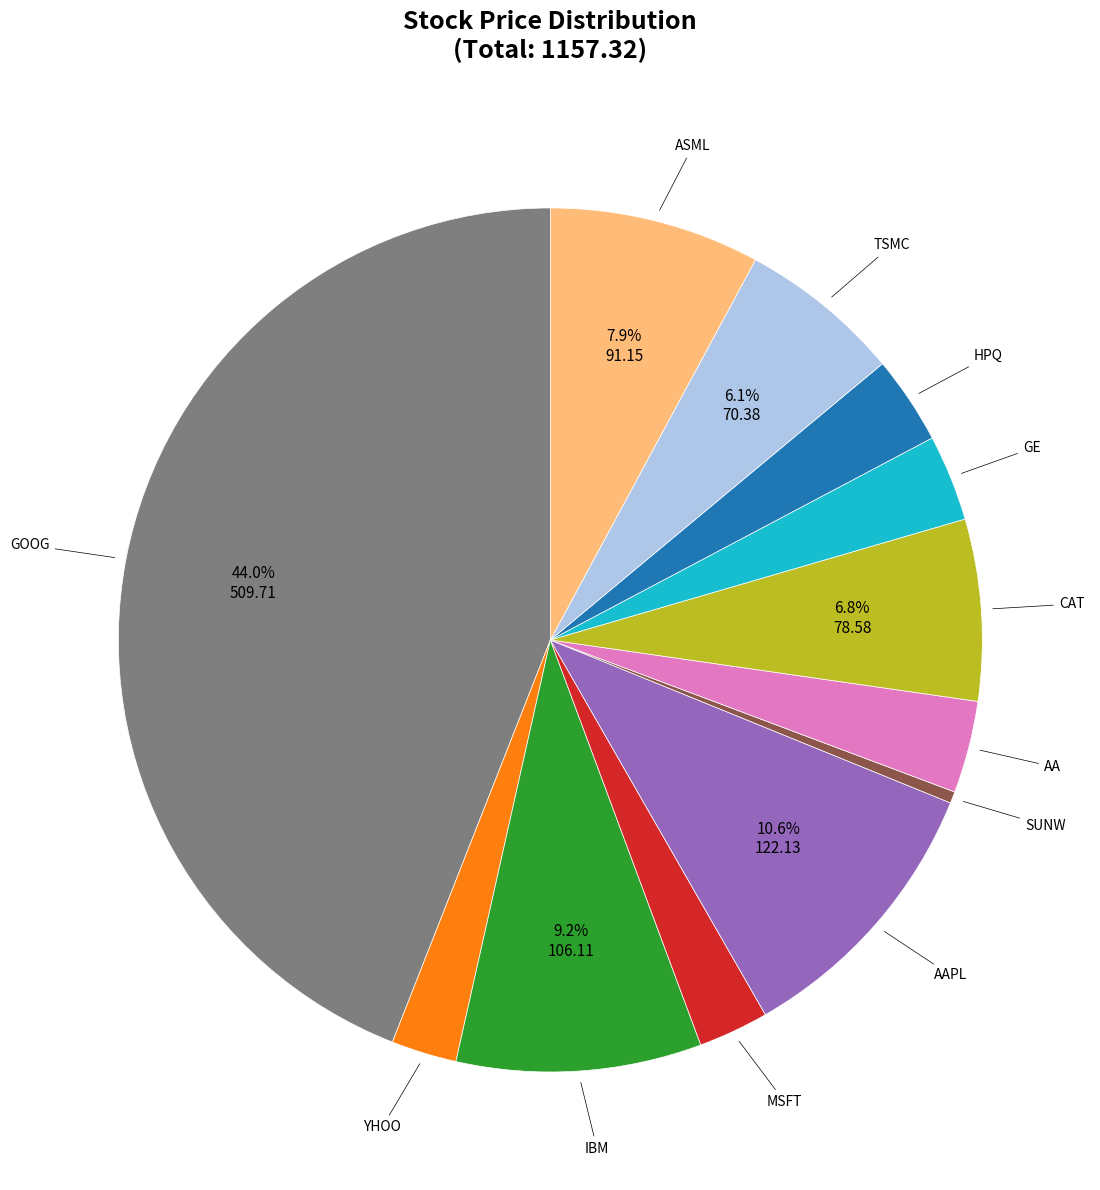

How many segments does this pie chart have?

12